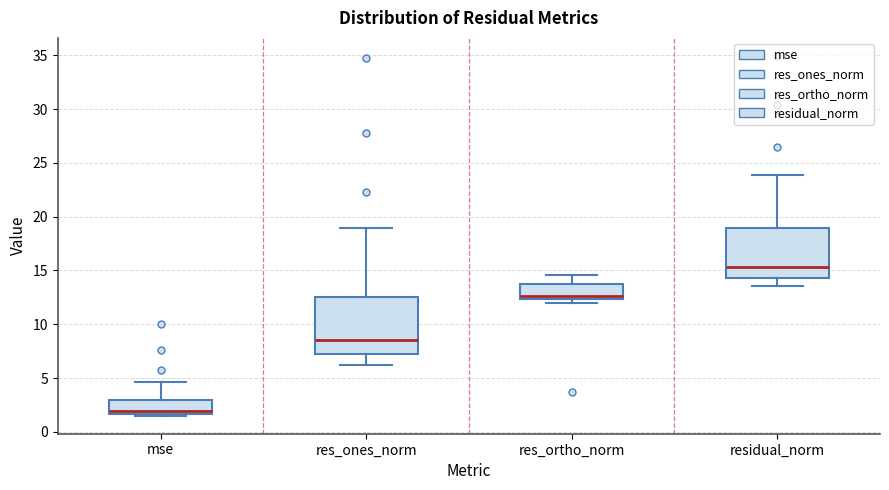

Reading left to right, read every box against the y-axis: the position of its median line, the range the box covers, and the ends of its whiskers. The values are not printed on the chart, so give them approximately, as read against the axis.

mse: median 2.0, box 1.5 to 3.0, whiskers 1.5 (just below the box's lower edge) to 4.5
res_ones_norm: median 8.5, box 7.0 to 12.5, whiskers 6.0 to 19.0
res_ortho_norm: median 12.5 (just above the box's lower edge), box 12.5 to 13.5, whiskers 12.0 to 14.5
residual_norm: median 15.5, box 14.5 to 19.0, whiskers 13.5 to 24.0